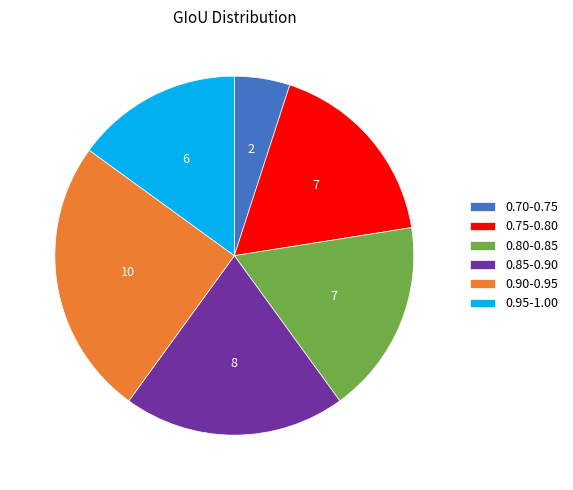

The 0.85-0.90 slice represents 20% of the pie. True or false?

True